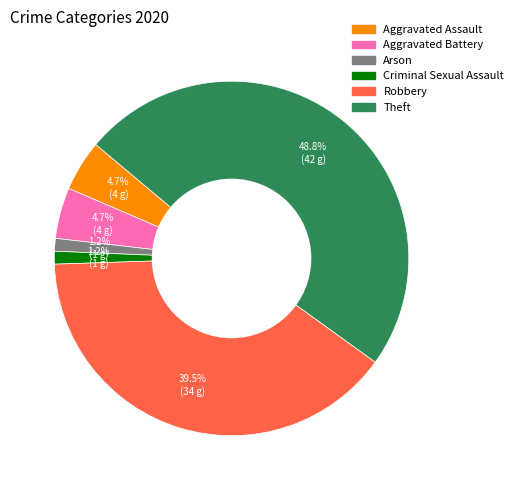

Does Aggravated Assault represent more than half of the total?

No